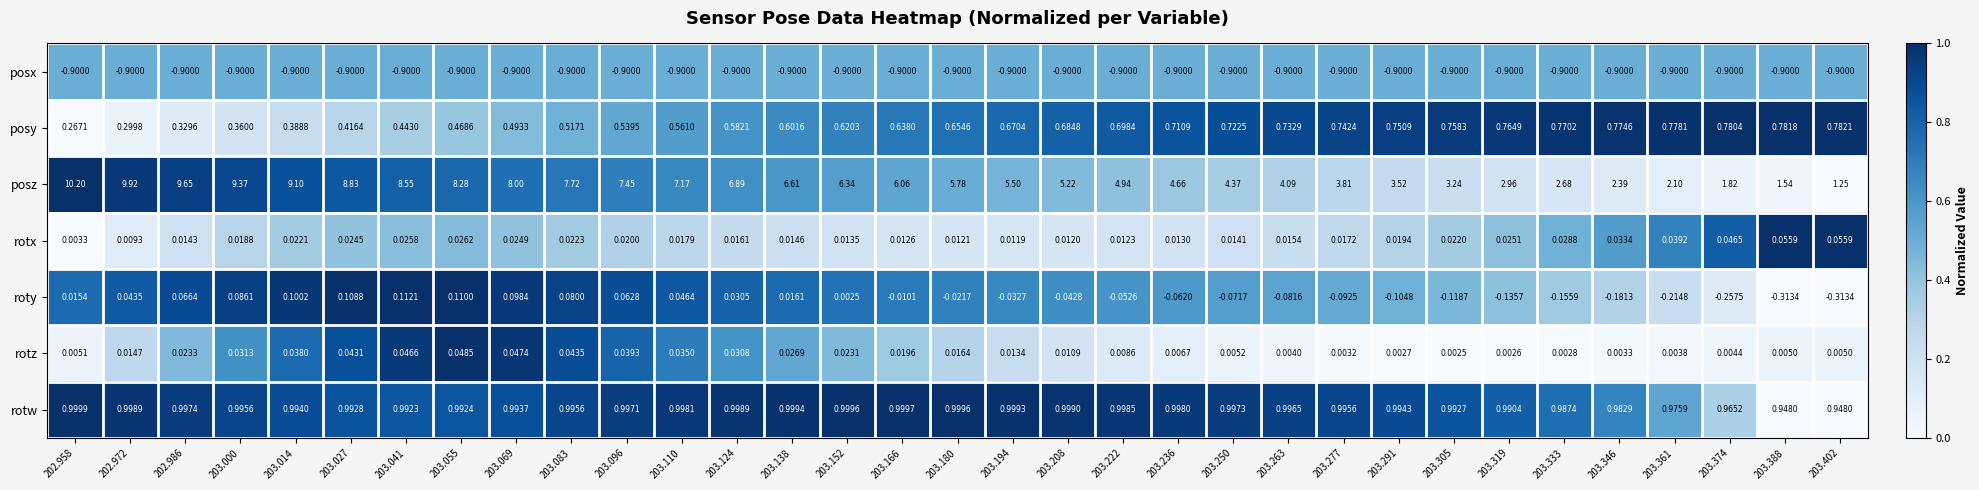

Which category has the highest value across all series?

202.958